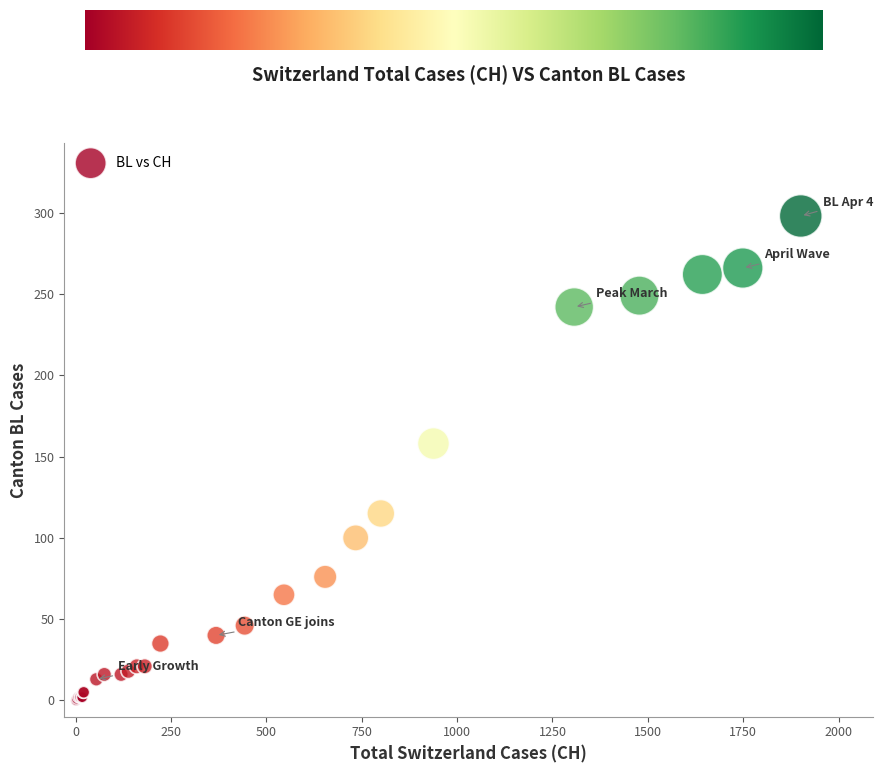

What Y value in the scatter plot is closest to 149?

158